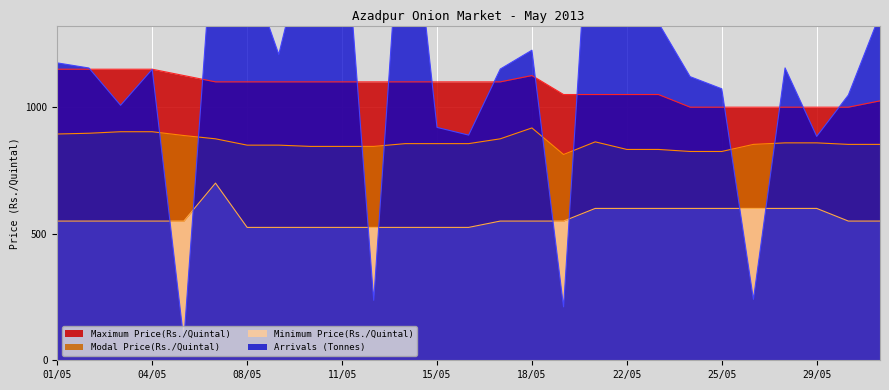

True or false: Maximum Price(Rs./Quintal) and Minimum Price(Rs./Quintal) intersect in this chart.

False